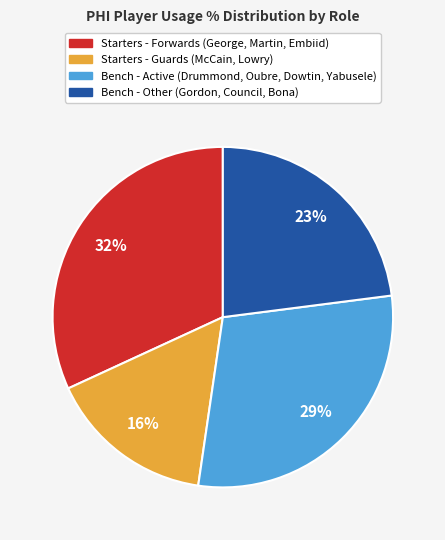

To the nearest percent, what is the difference between the largest and smallest slice percentages?

16%